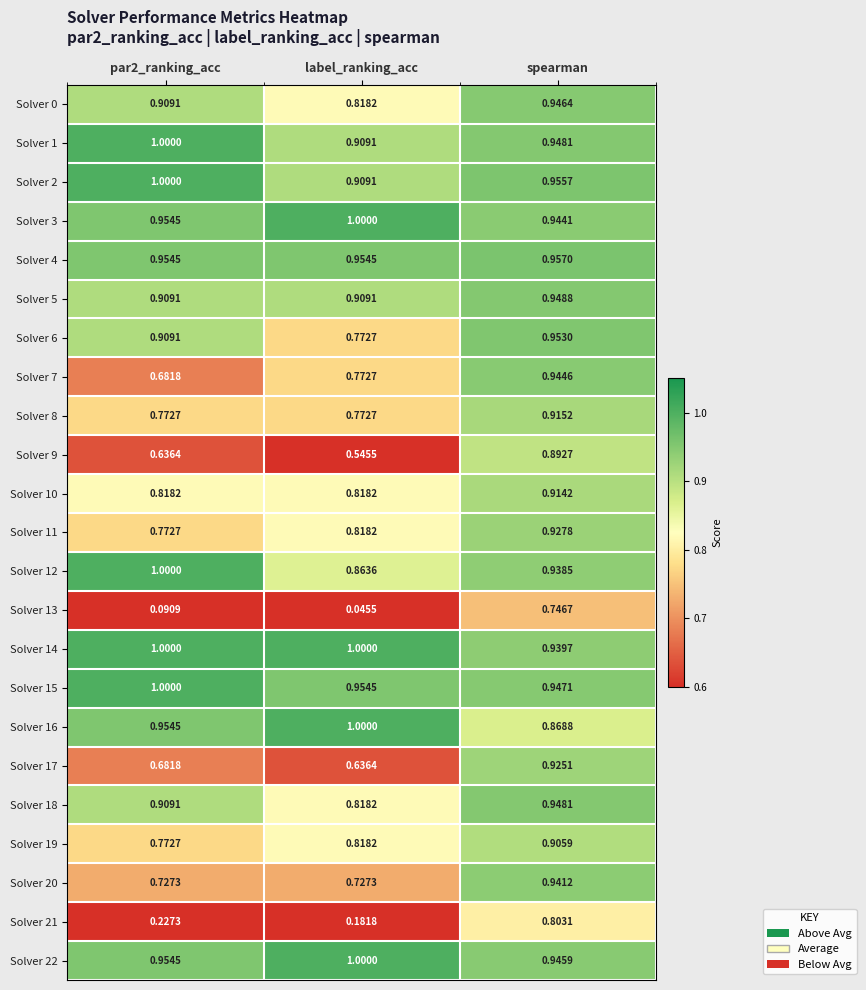

Where is Solver 13 nearest to the value 0?

label_ranking_acc